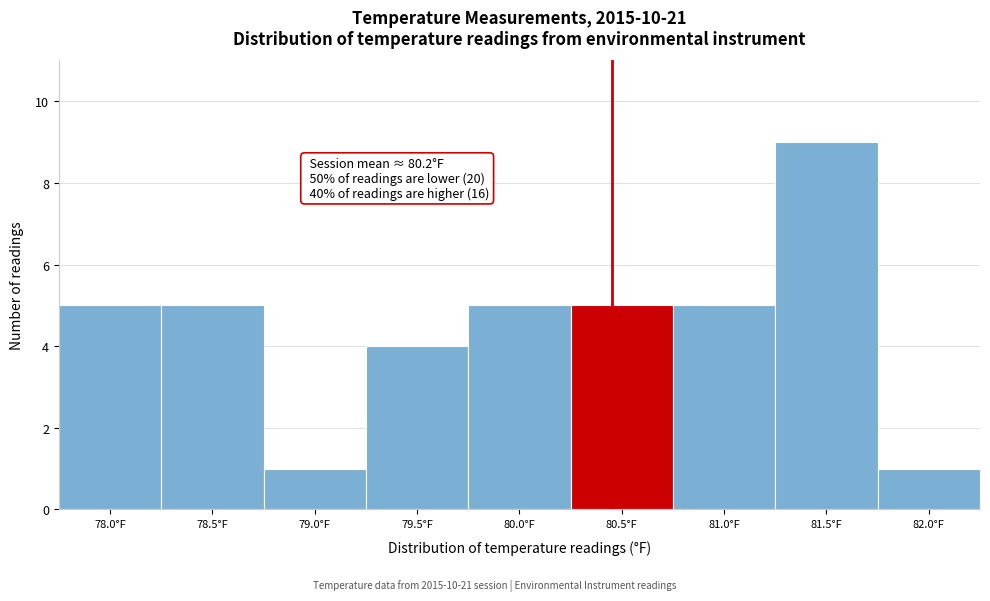

Reading right to left, list all the values displayed in this chart.

1	9	5	5	5	4	1	5	5